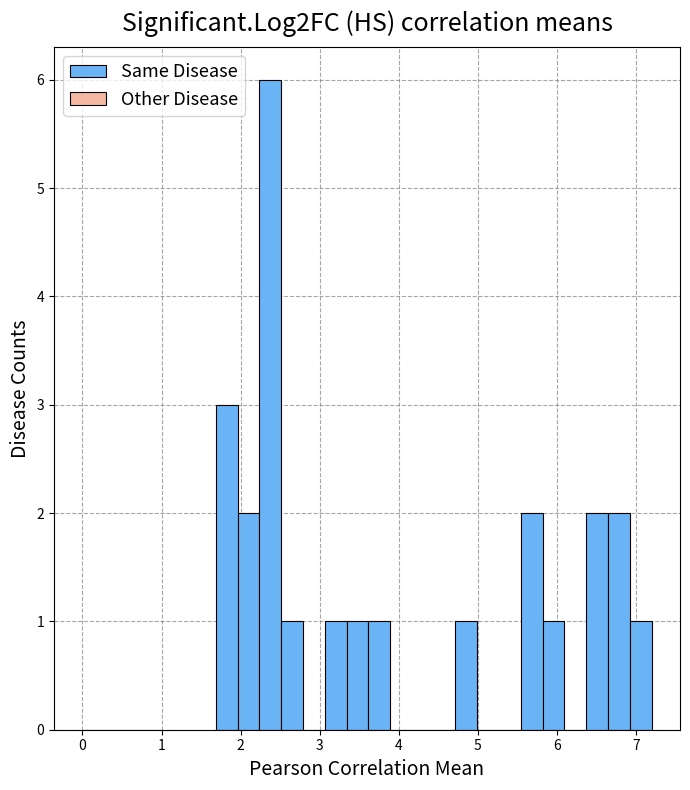

Around what value on the x-axis is the tallest bar? Give the approximate position of its centre, as read against the axis.

2.4